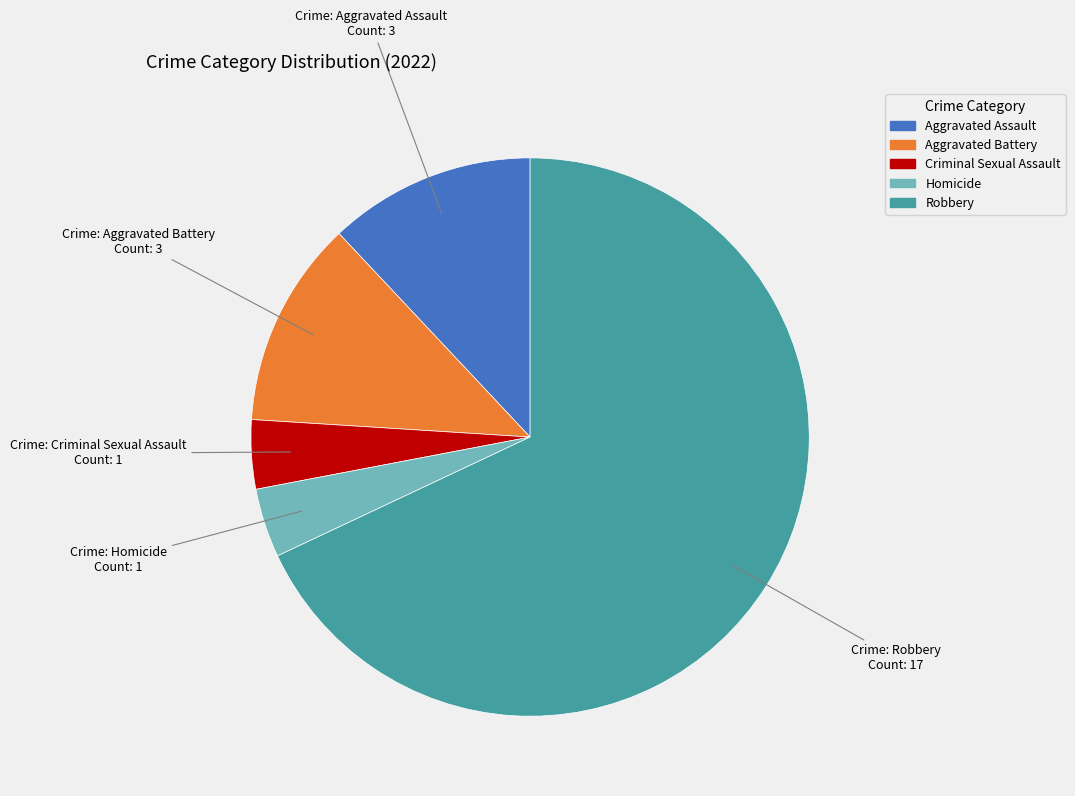

Is there any slice that represents more than half of the pie?

Yes